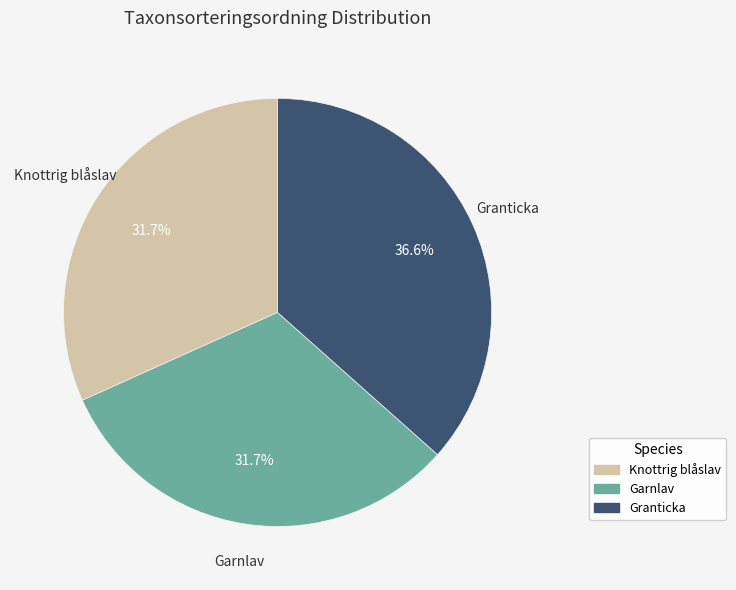

Does Knottrig blåslav account for over 50% of the chart?

No